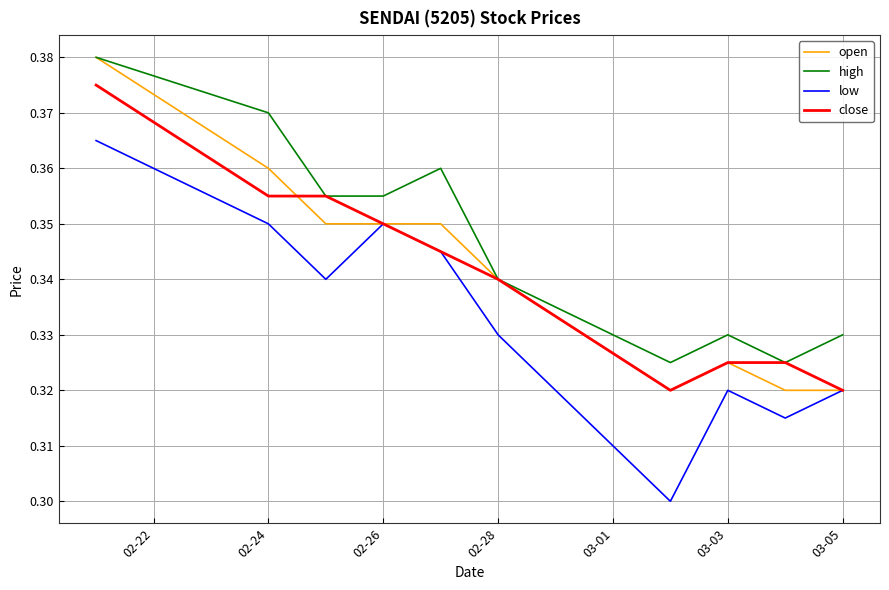

True or false: high and low intersect in this chart.

False